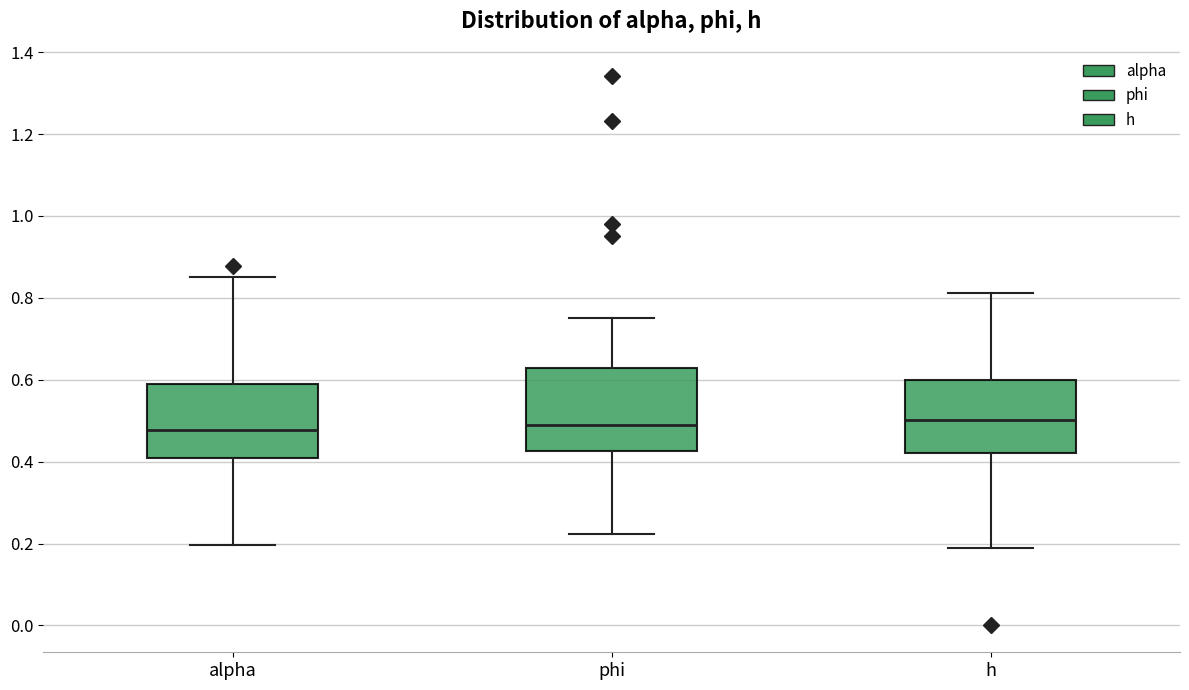

Reading left to right, read every box against the y-axis: the position of its median line, the range the box covers, and the ends of its whiskers. The values are not printed on the chart, so give them approximately, as read against the axis.

alpha: median 0.48, box 0.40 to 0.60, whiskers 0.20 to 0.86
phi: median 0.50, box 0.42 to 0.62, whiskers 0.22 to 0.74
h: median 0.50, box 0.42 to 0.60, whiskers 0.18 to 0.82